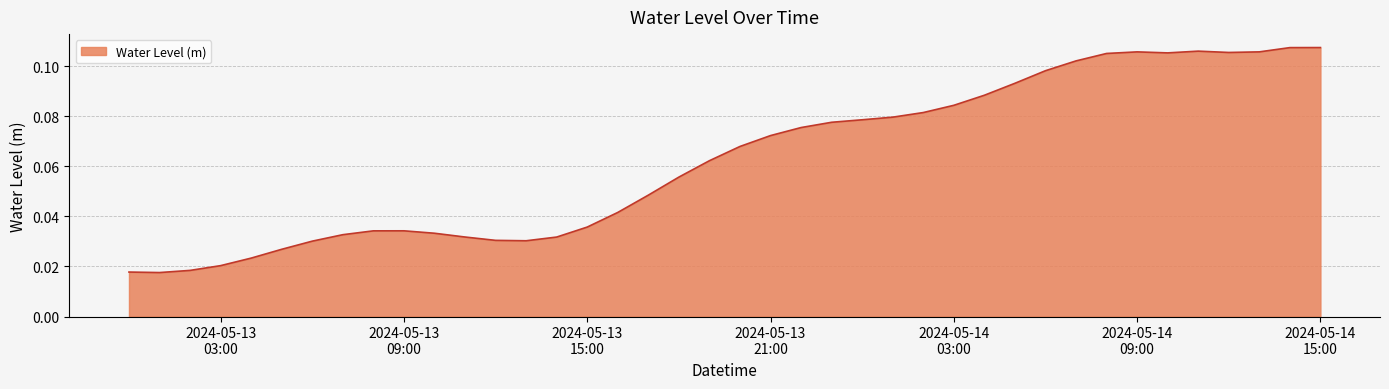

How many lines are shown in the chart?

1